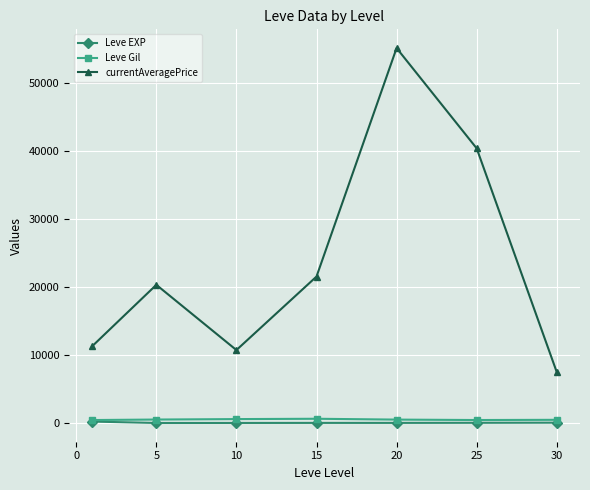

True or false: currentAveragePrice has more than 1 points higher than both neighbors.

True